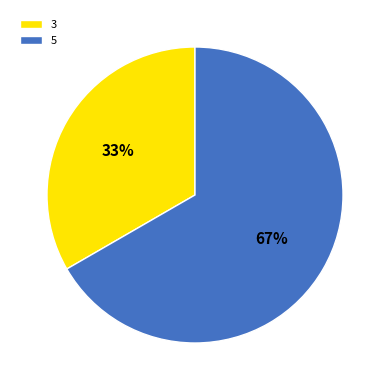

Is there a majority slice in this chart?

Yes